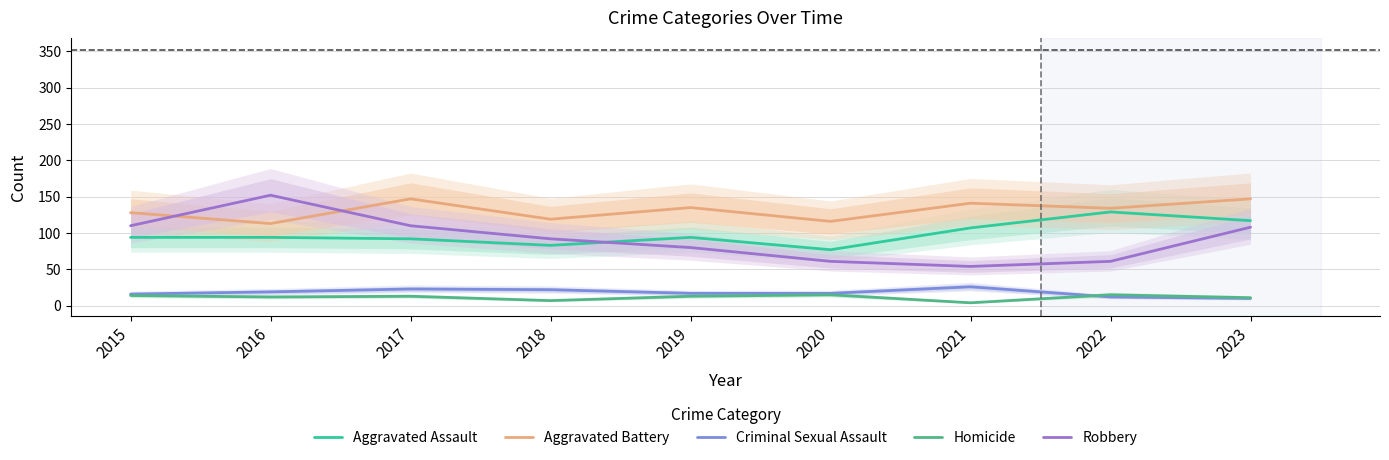

True or false: Criminal Sexual Assault and Aggravated Battery intersect in this chart.

False